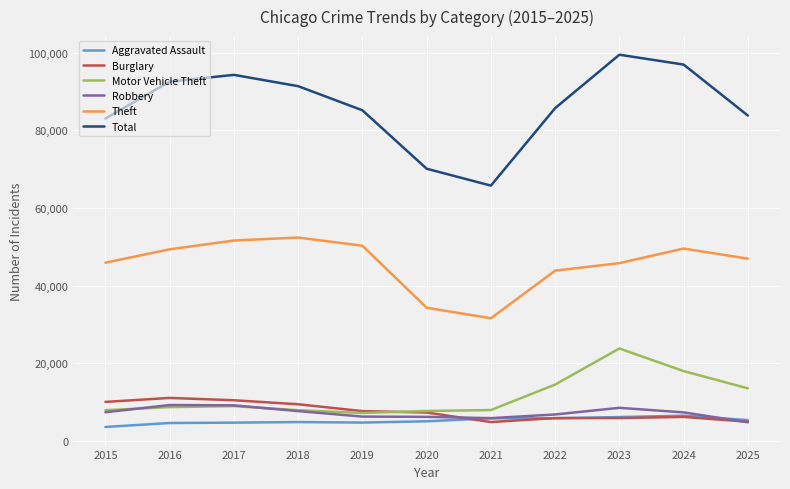

True or false: Motor Vehicle Theft and Aggravated Assault cross at least once.

False